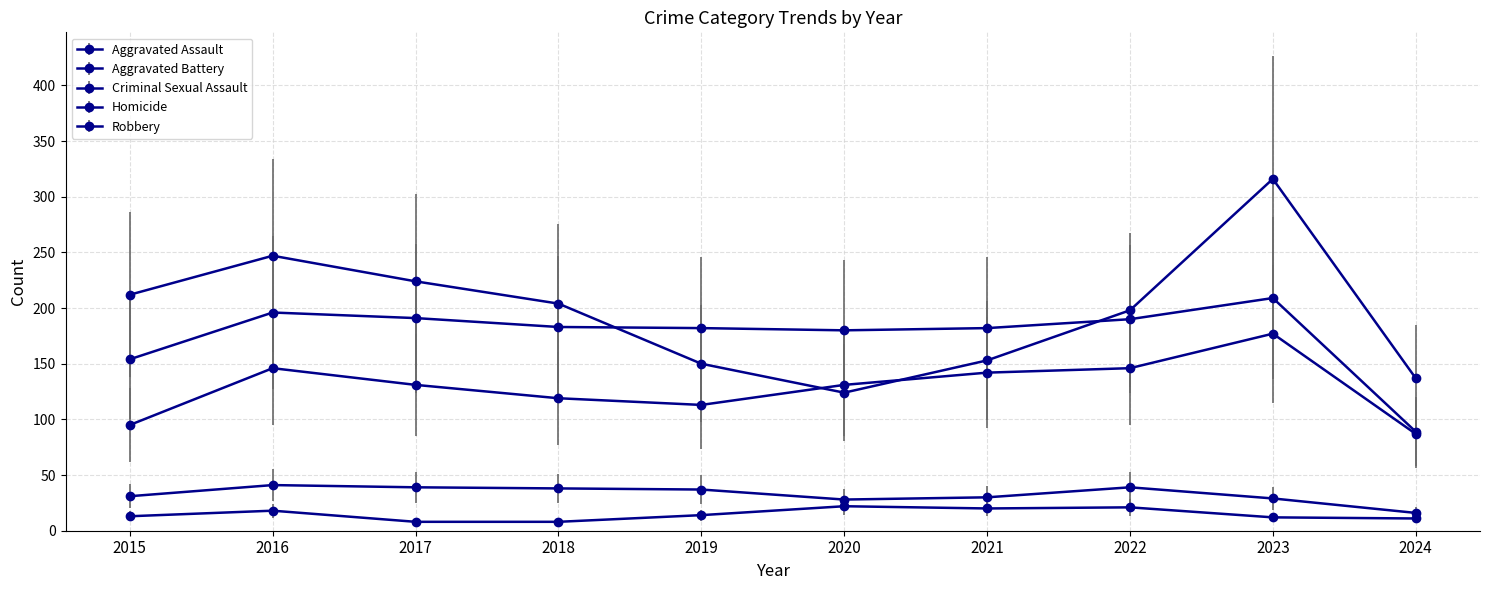

How many series are shown in this chart?

5